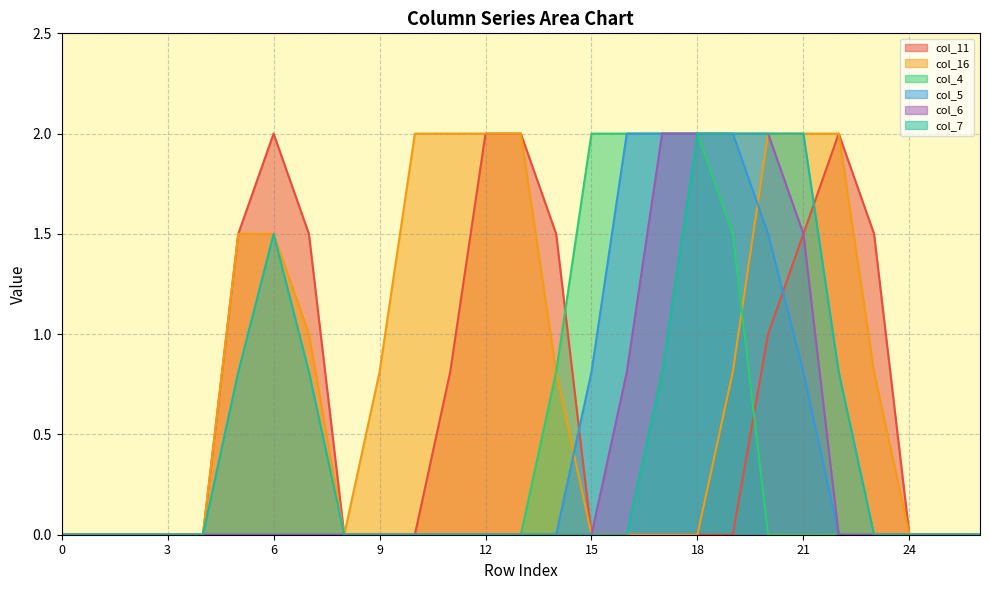

True or false: col_5 has more than 1 interior local peaks.

False